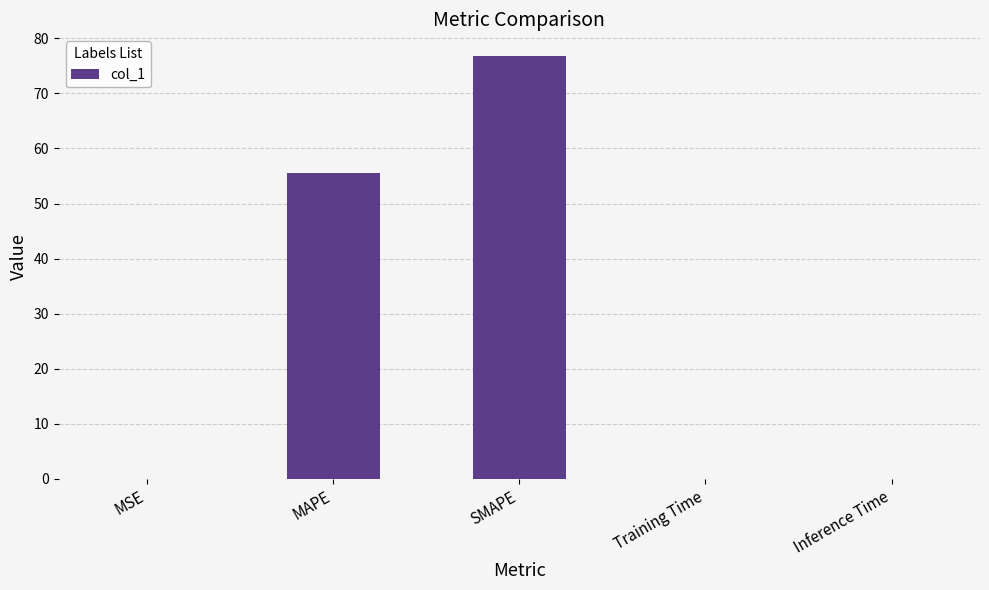

The chart shows a value of 0.0 at Inference Time. True or false?

True